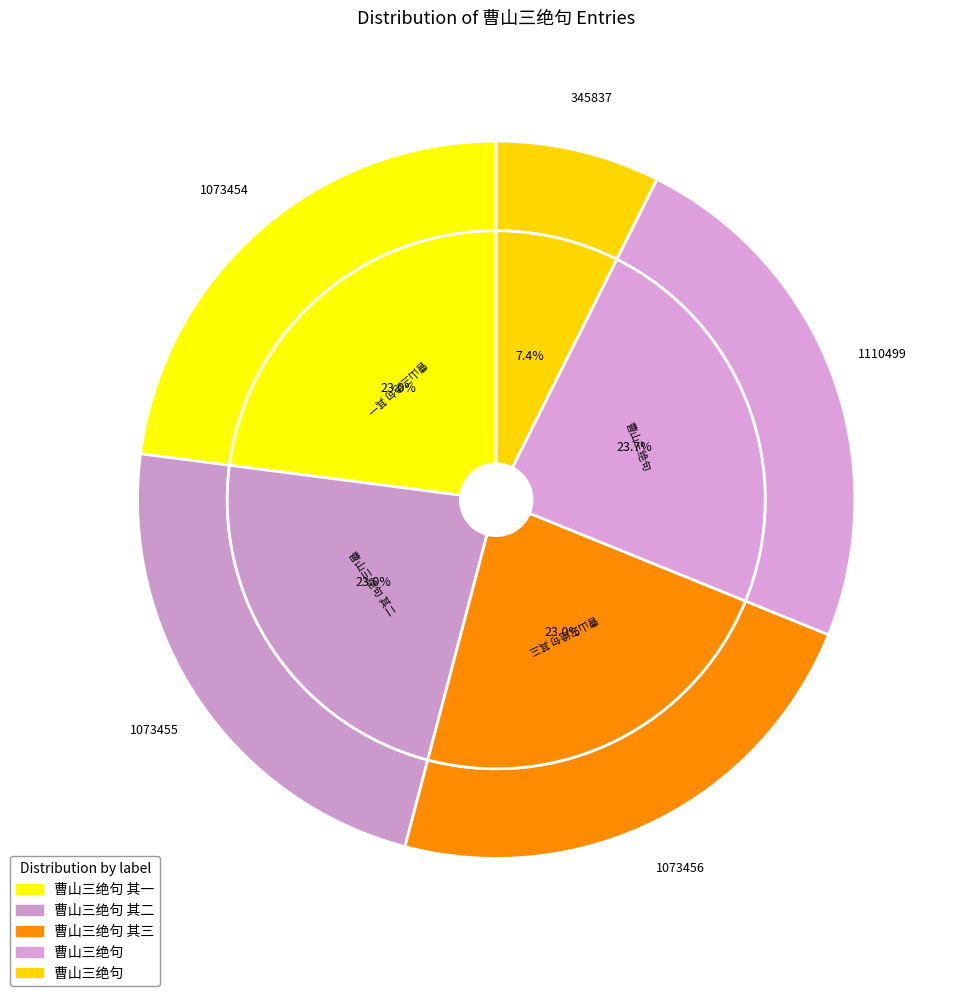

Rank the categories by value from highest to lowest.

曹山三绝句, 曹山三绝句 其三, 曹山三绝句 其二, 曹山三绝句 其一, 曹山三绝句